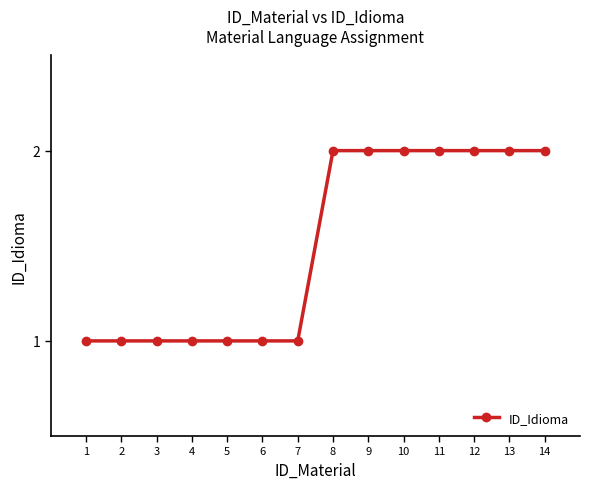

Is this an area chart (filled region under the line)?

No